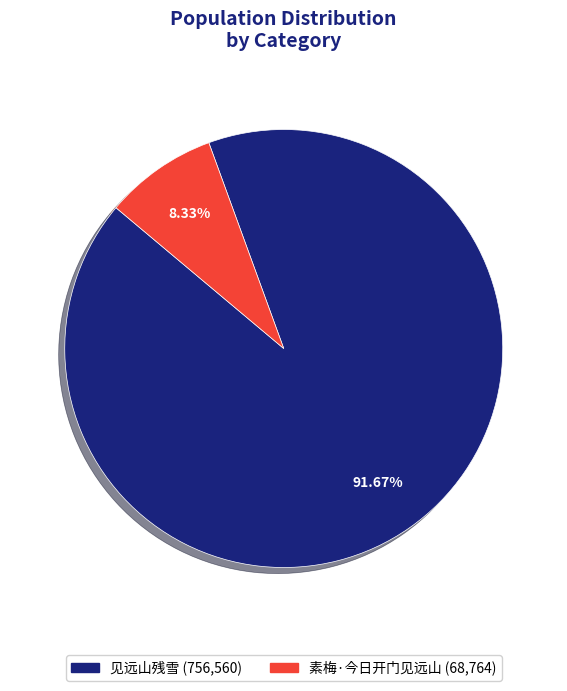

Approximately how many times larger is the value at 见远山残雪 compared to 素梅·今日开门见远山?

11.0